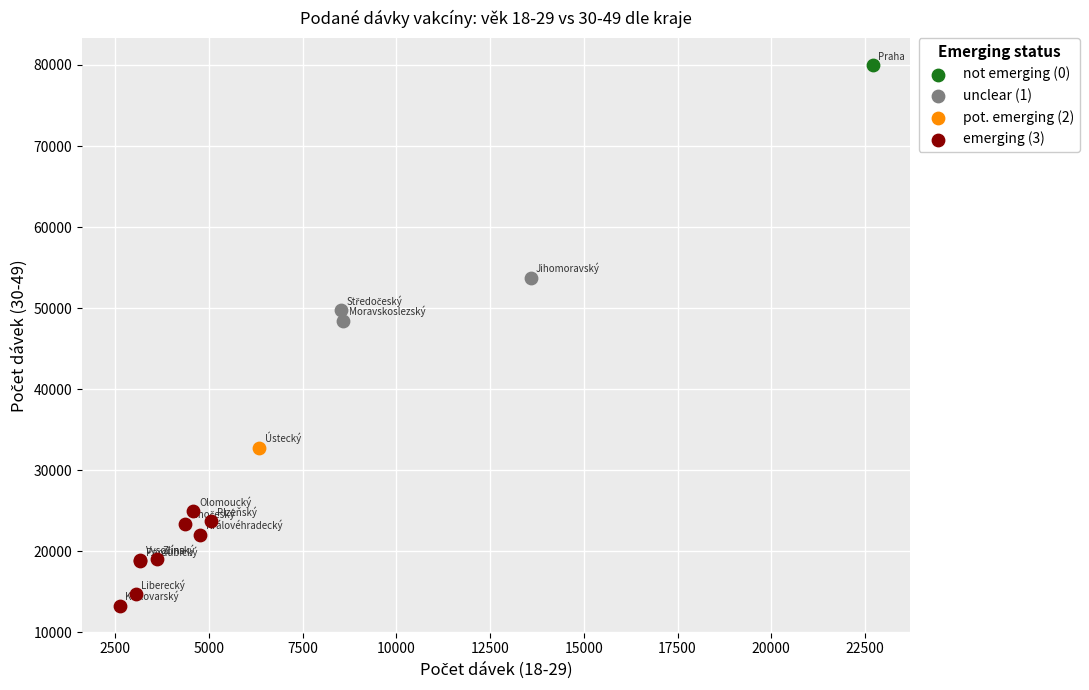

Which series reaches the maximum Y coordinate?

not emerging (0)